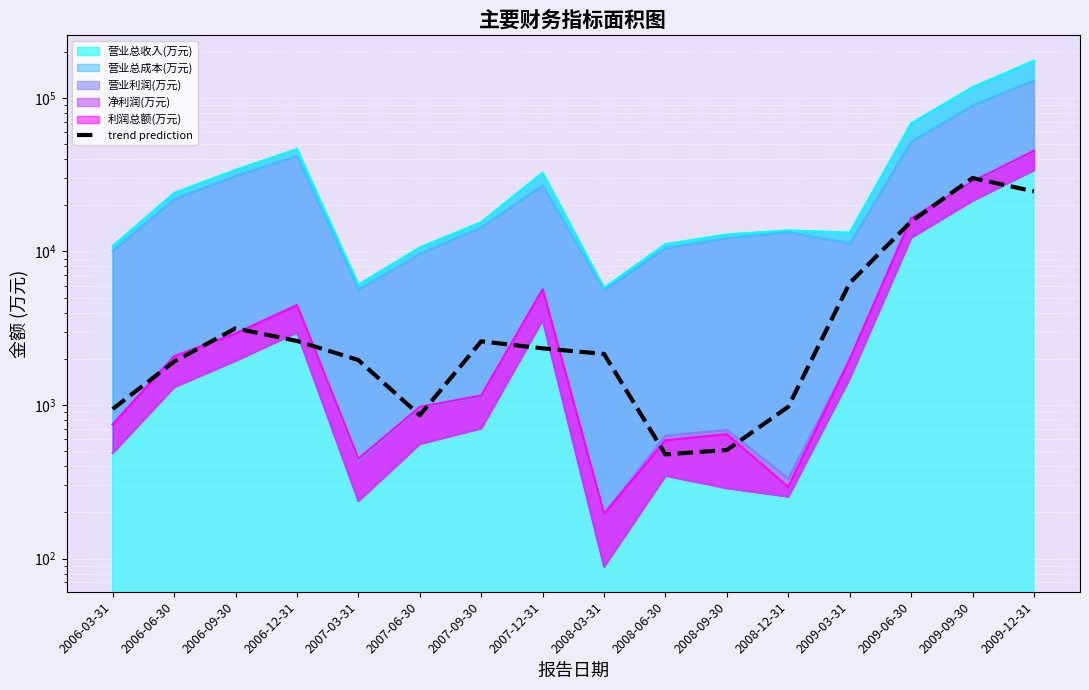

What is the difference between the second highest and minimum values?

24138.3